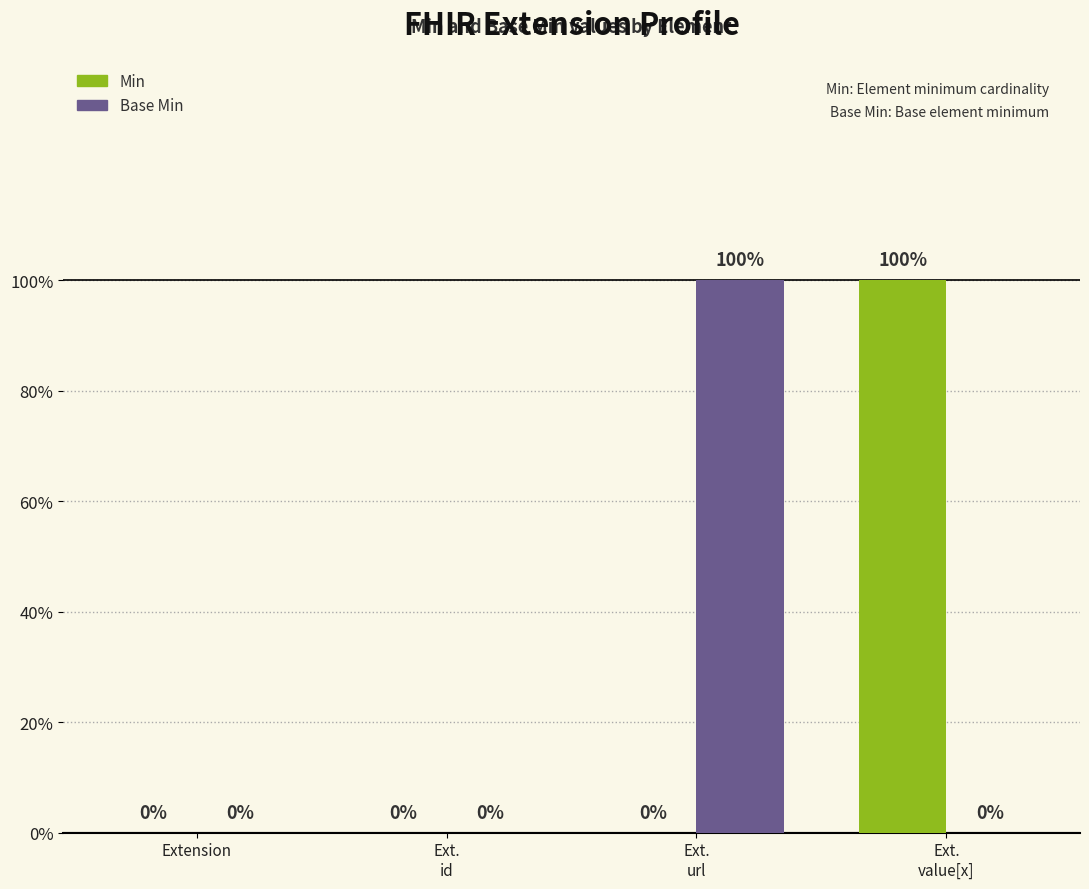

What is the difference between the maximum and minimum values in the Base Min series?

1